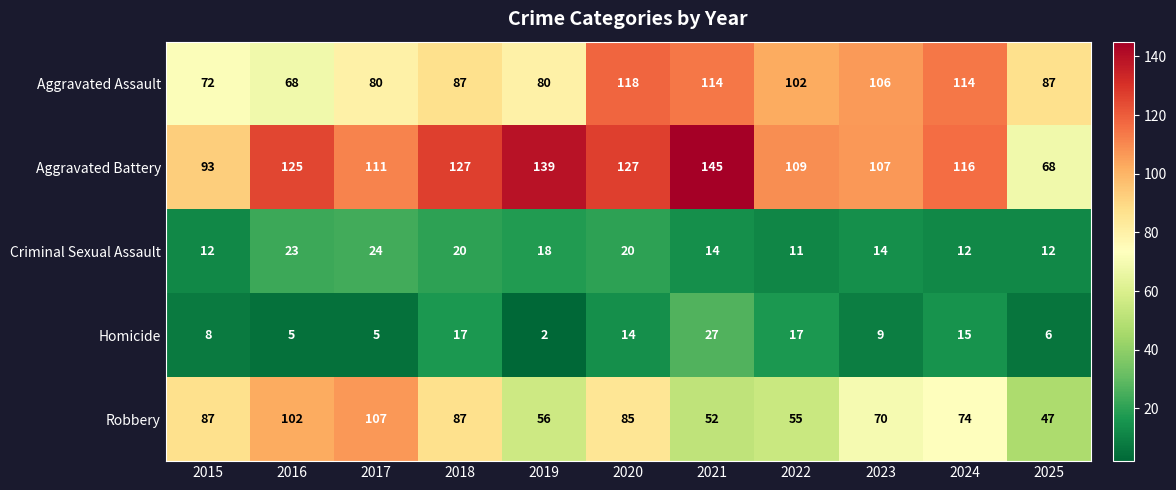

What is the total value across all series at 2024?

331